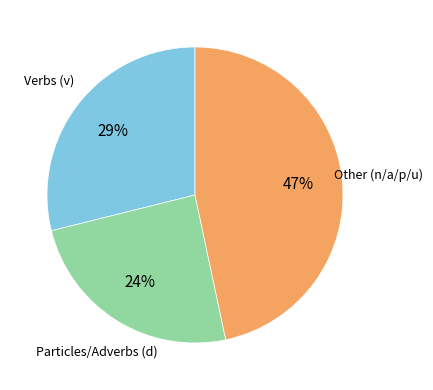

Count the number of slices in the pie.

3